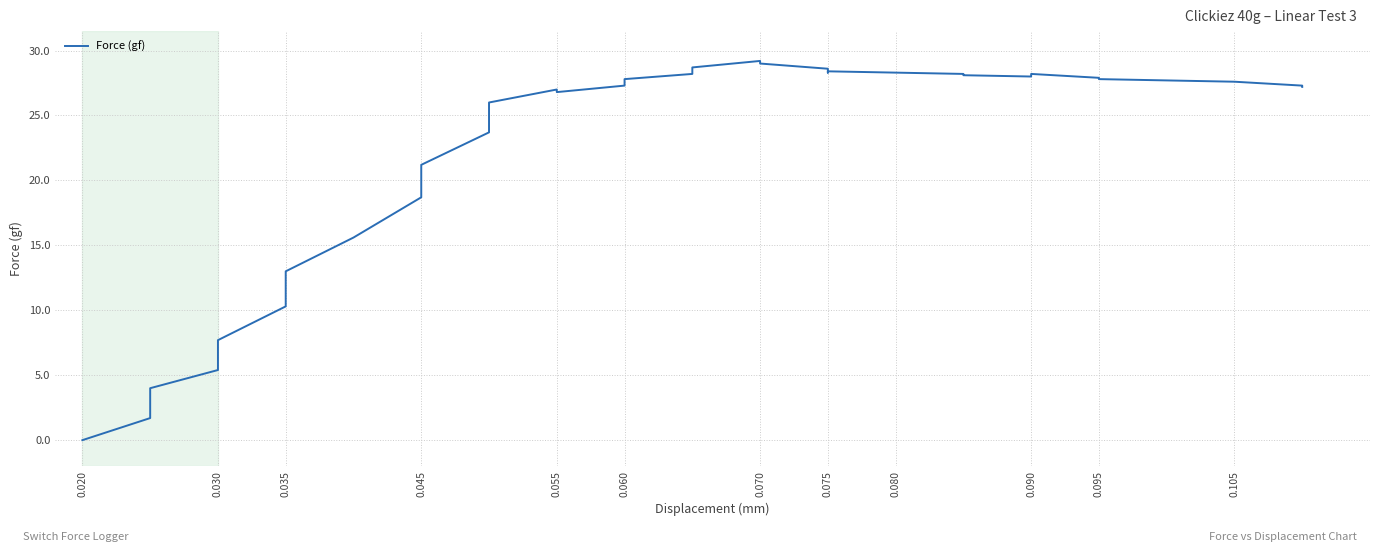

Is it true that the value at 0.090 is 46.0?

False